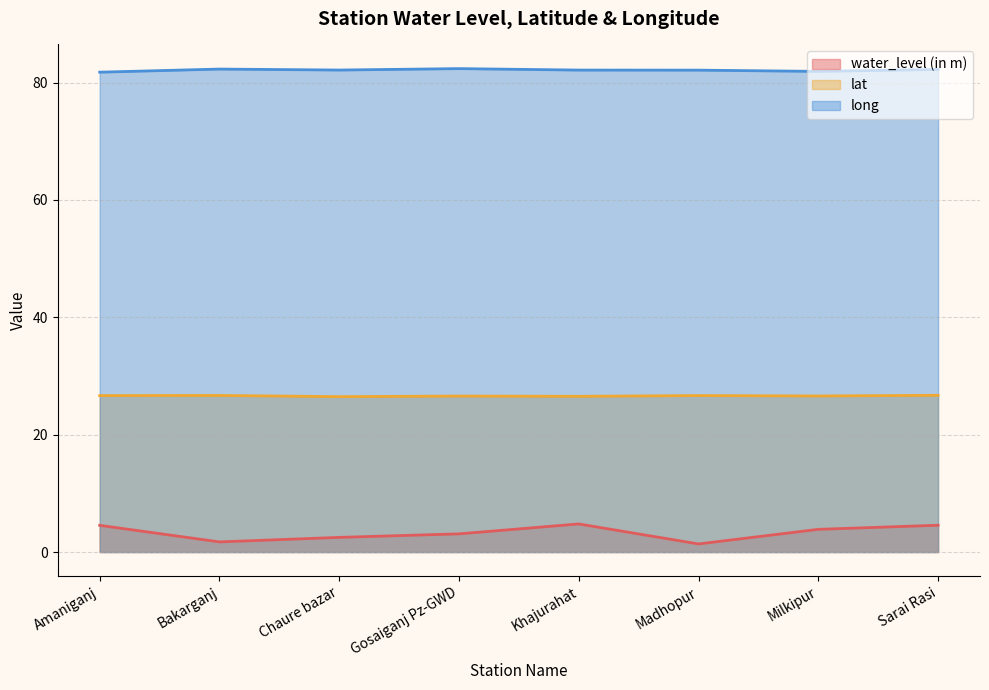

How many series are shown in this chart?

3